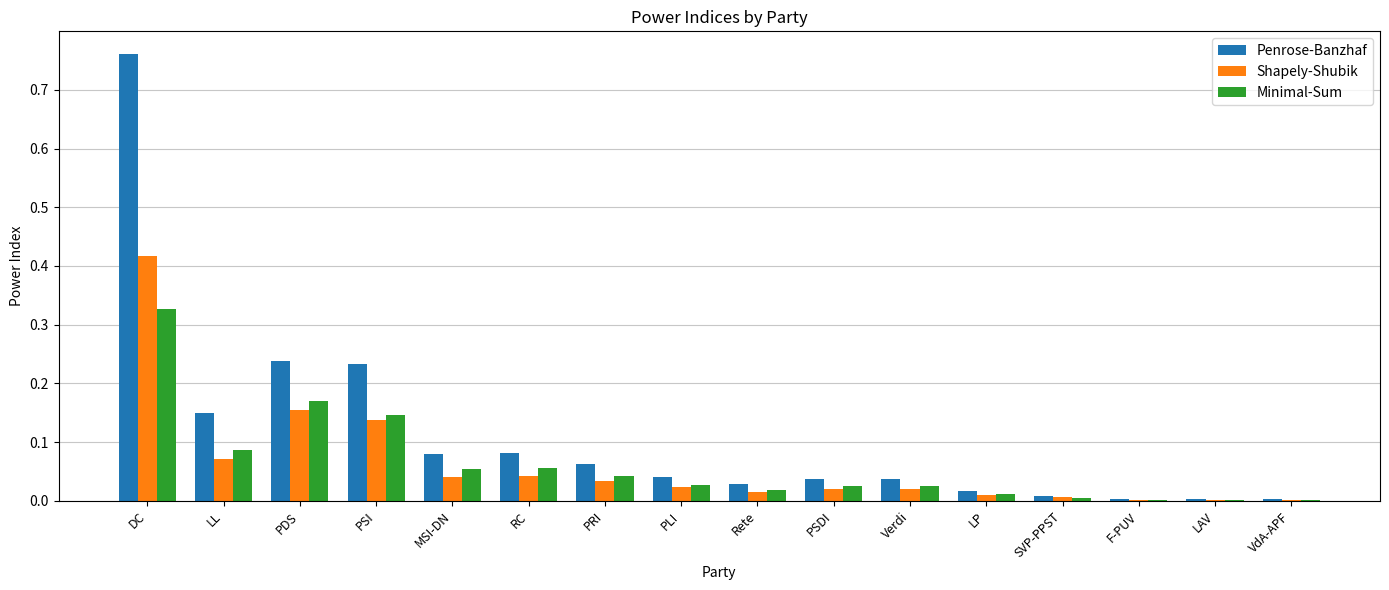

Between MSI-DN and Rete, which series saw the biggest shift?

Penrose-Banzhaf